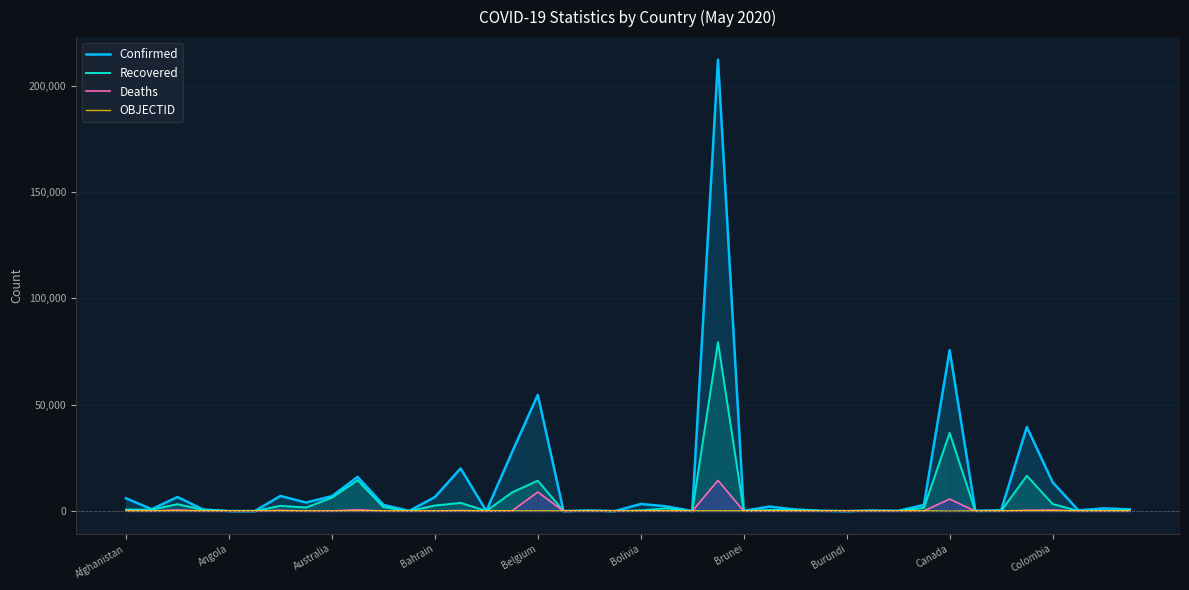

What are all the series names shown in the legend?

Confirmed, Recovered, Deaths, OBJECTID